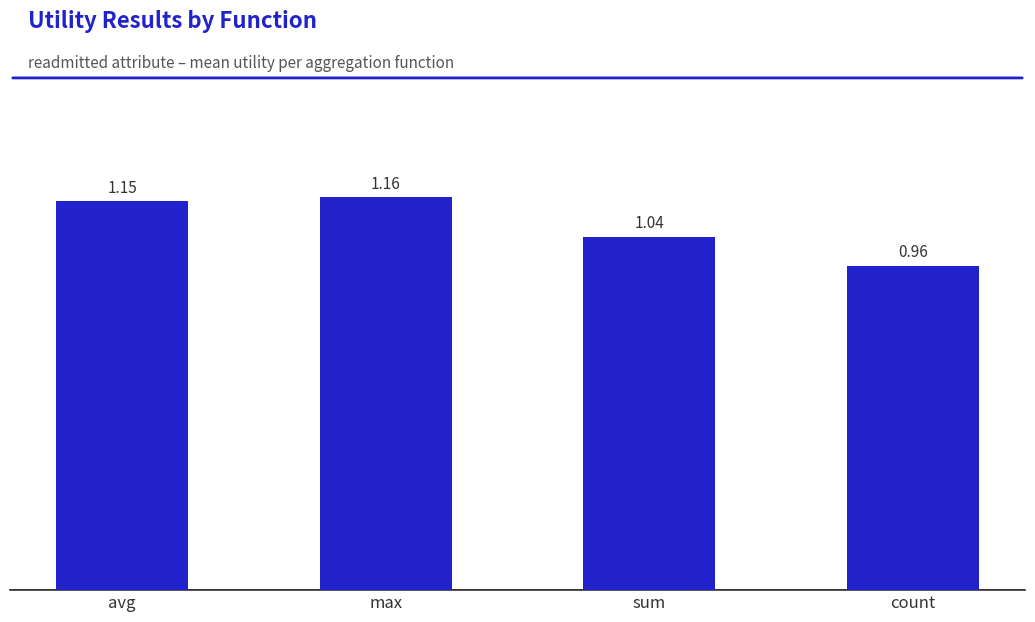

Where does the data first go above 1?

avg